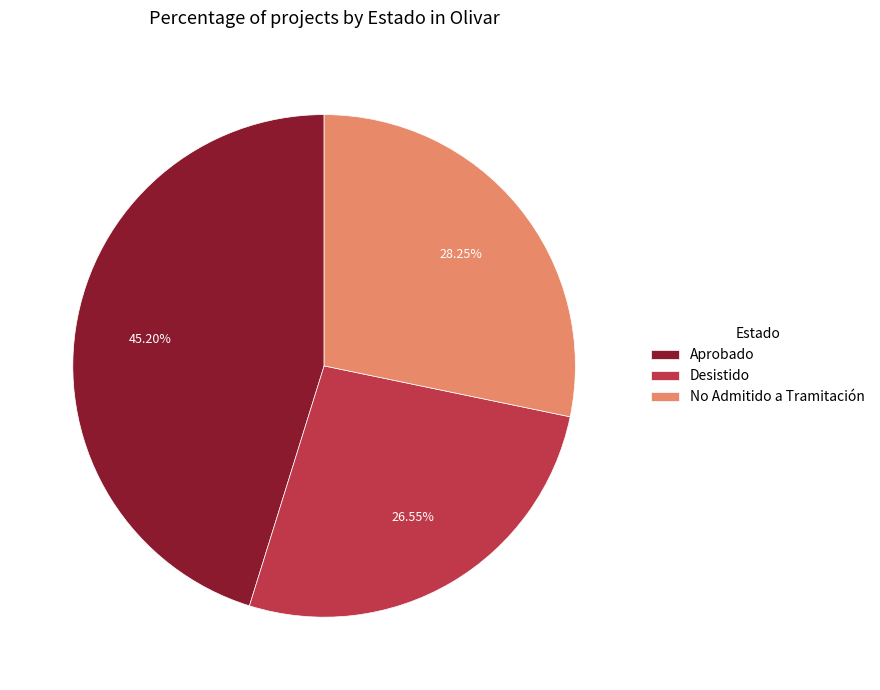

To the nearest percent, what percentage of the pie is Desistido?

27%